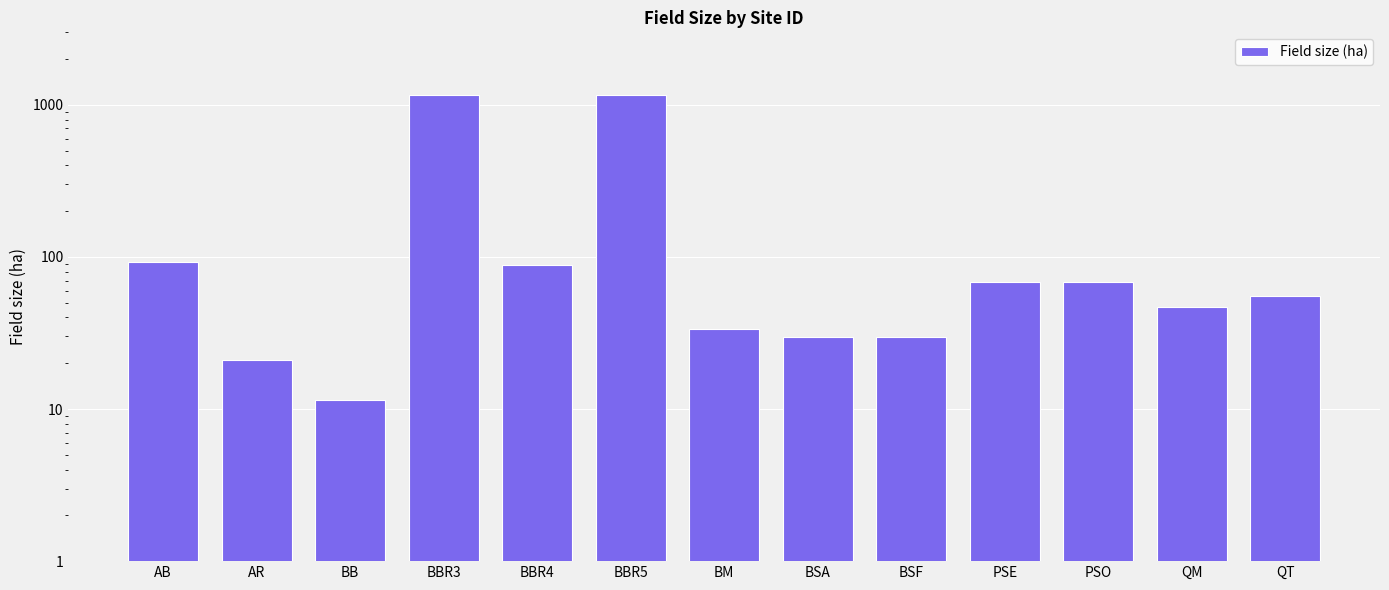

What is the average value?

221.8